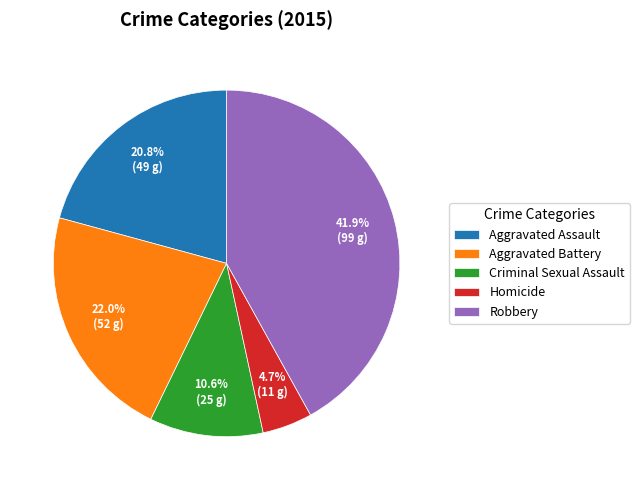

Which category has the smallest portion of the pie?

Homicide